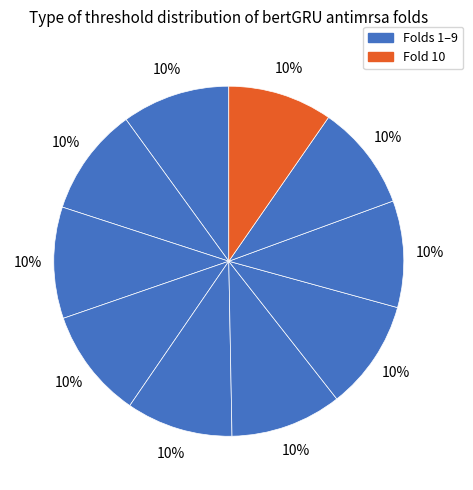

How many slices are in this pie chart?

10